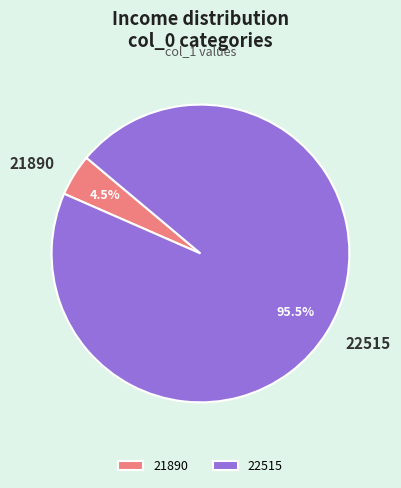

Does any single category account for the majority?

Yes